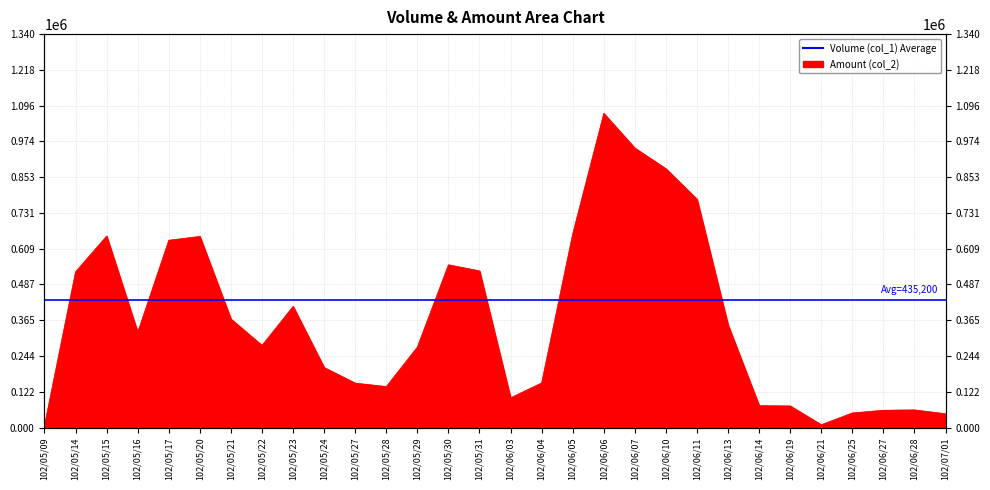

Rank the categories by value from highest to lowest.

102/06/06, 102/06/07, 102/06/10, 102/06/11, 102/06/05, 102/05/15, 102/05/20, 102/05/17, 102/05/30, 102/05/31, 102/05/14, 102/05/23, 102/05/21, 102/06/13, 102/05/16, 102/05/22, 102/05/29, 102/05/24, 102/06/04, 102/05/27, 102/05/28, 102/06/03, 102/06/14, 102/06/19, 102/06/28, 102/06/27, 102/06/25, 102/07/01, 102/06/21, 102/05/09